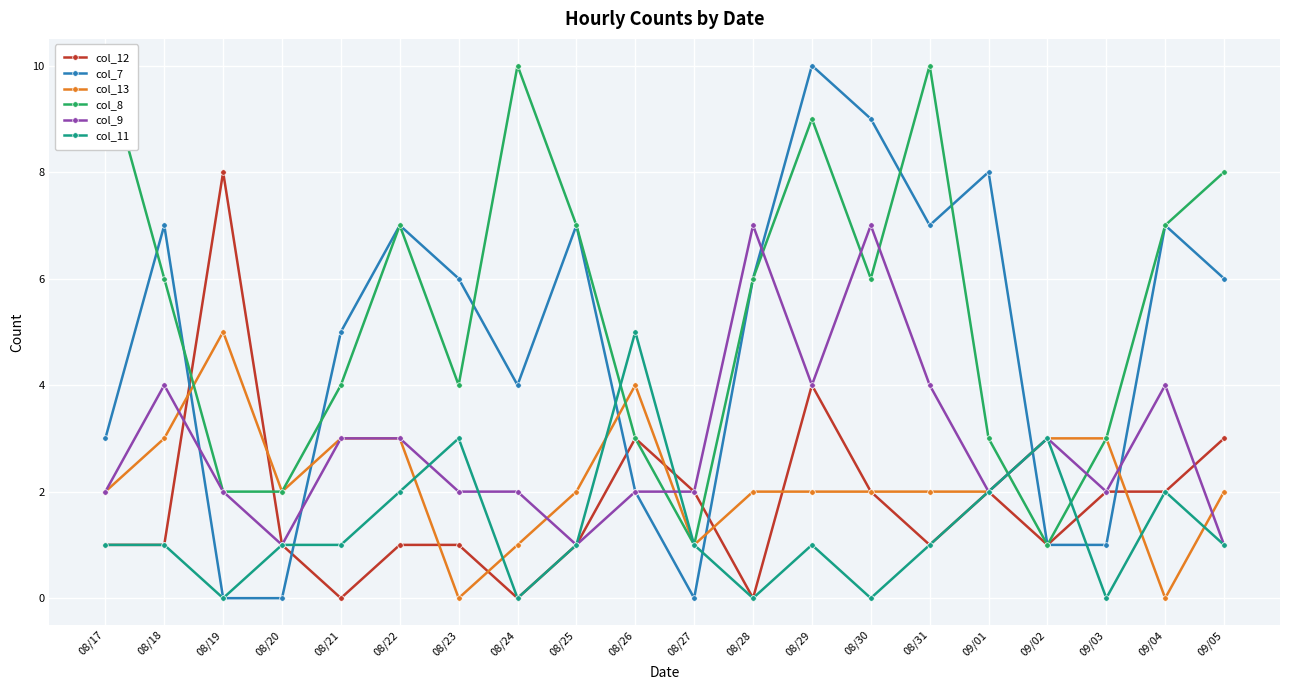

Rank the series at 08/22 from highest to lowest value.

col_7, col_8, col_13, col_9, col_11, col_12